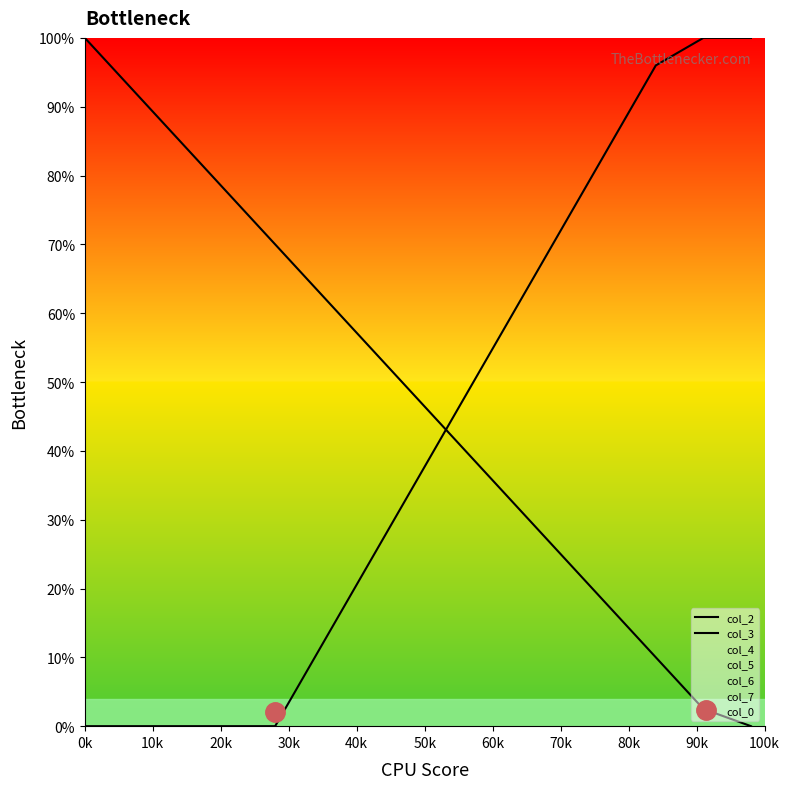

How many data points in col_3 are less than 36?

7